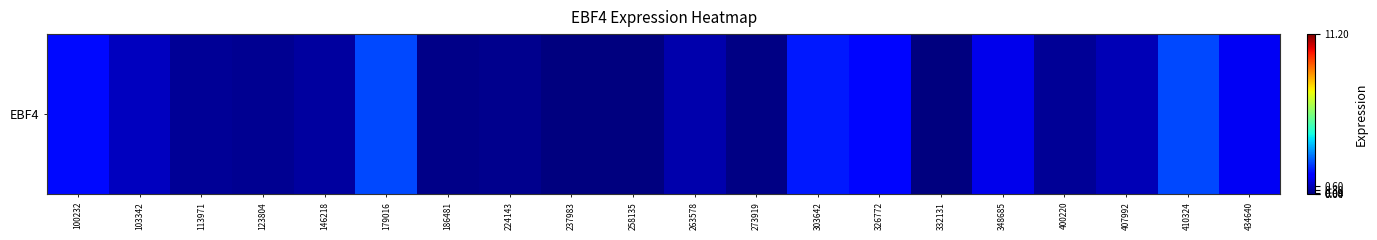

Between 146218 and 237983, which is larger?

146218